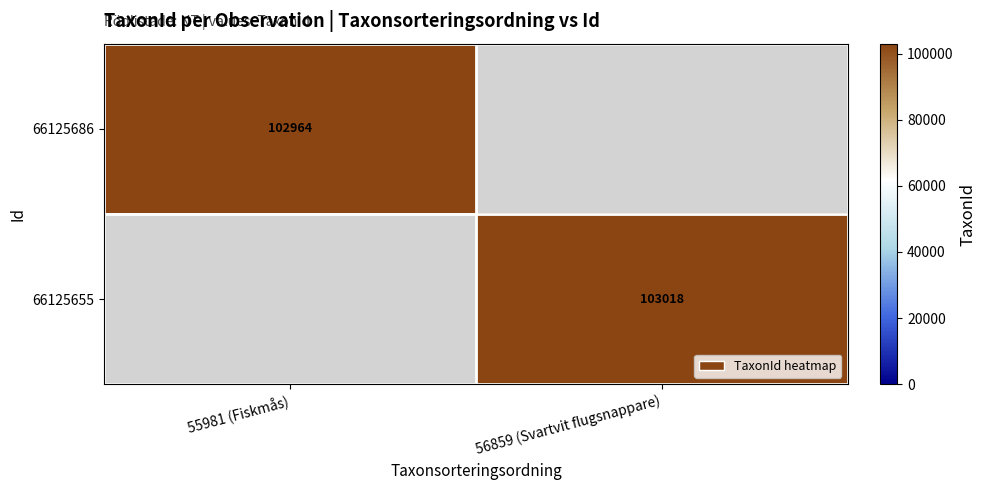

Is it true that 66125686 equals 59838 at 55981 (Fiskmås)?

False